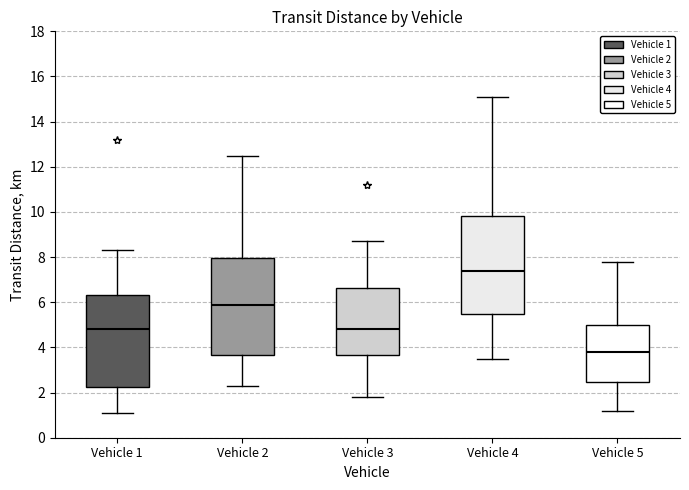

Which box's median line is the highest?

Vehicle 4